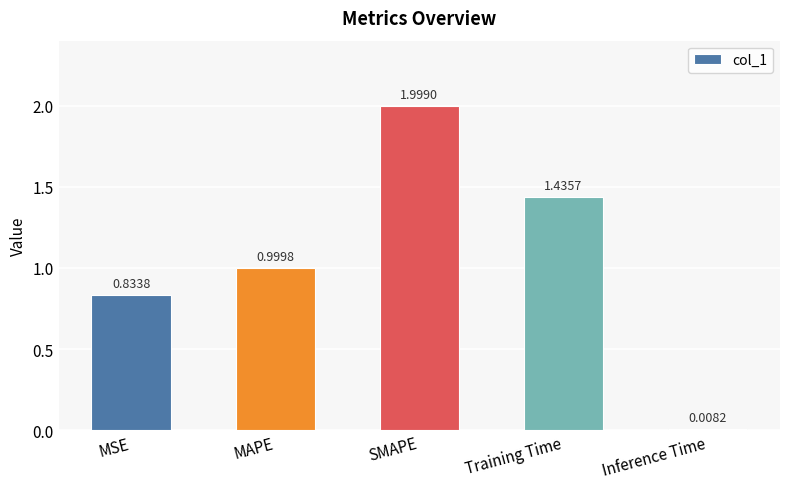

What is the greatest value displayed?

2.0